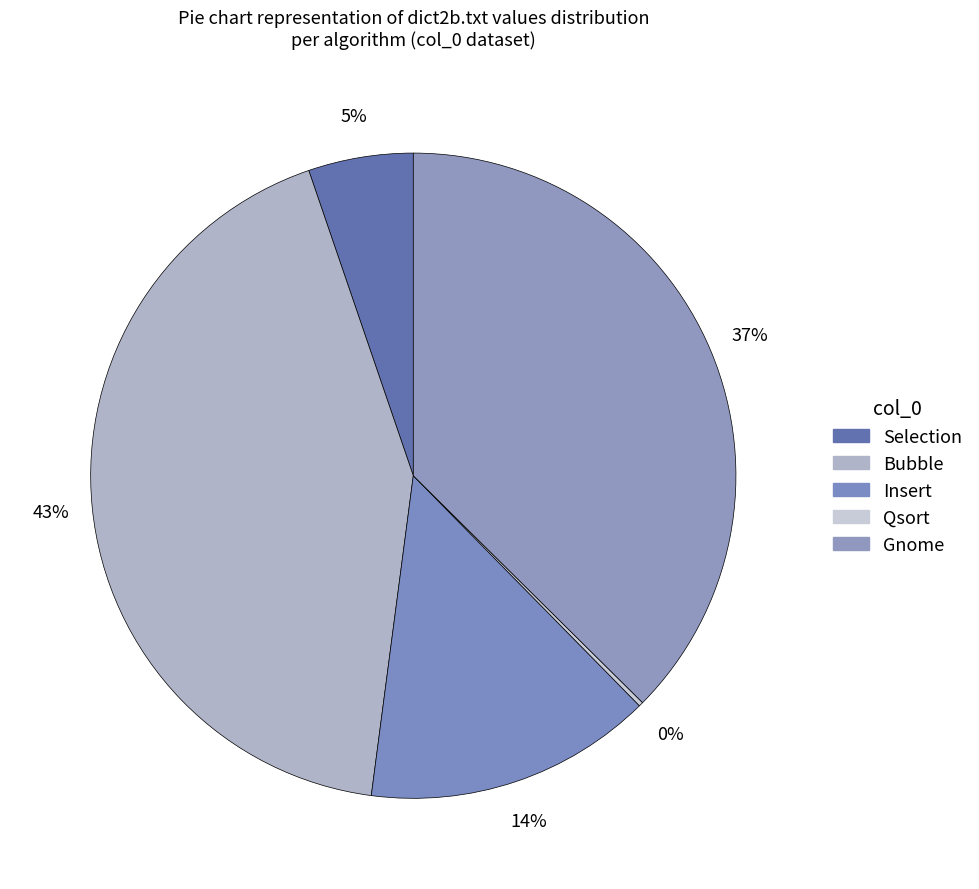

To the nearest percent, what percentage of the pie is Selection?

5%